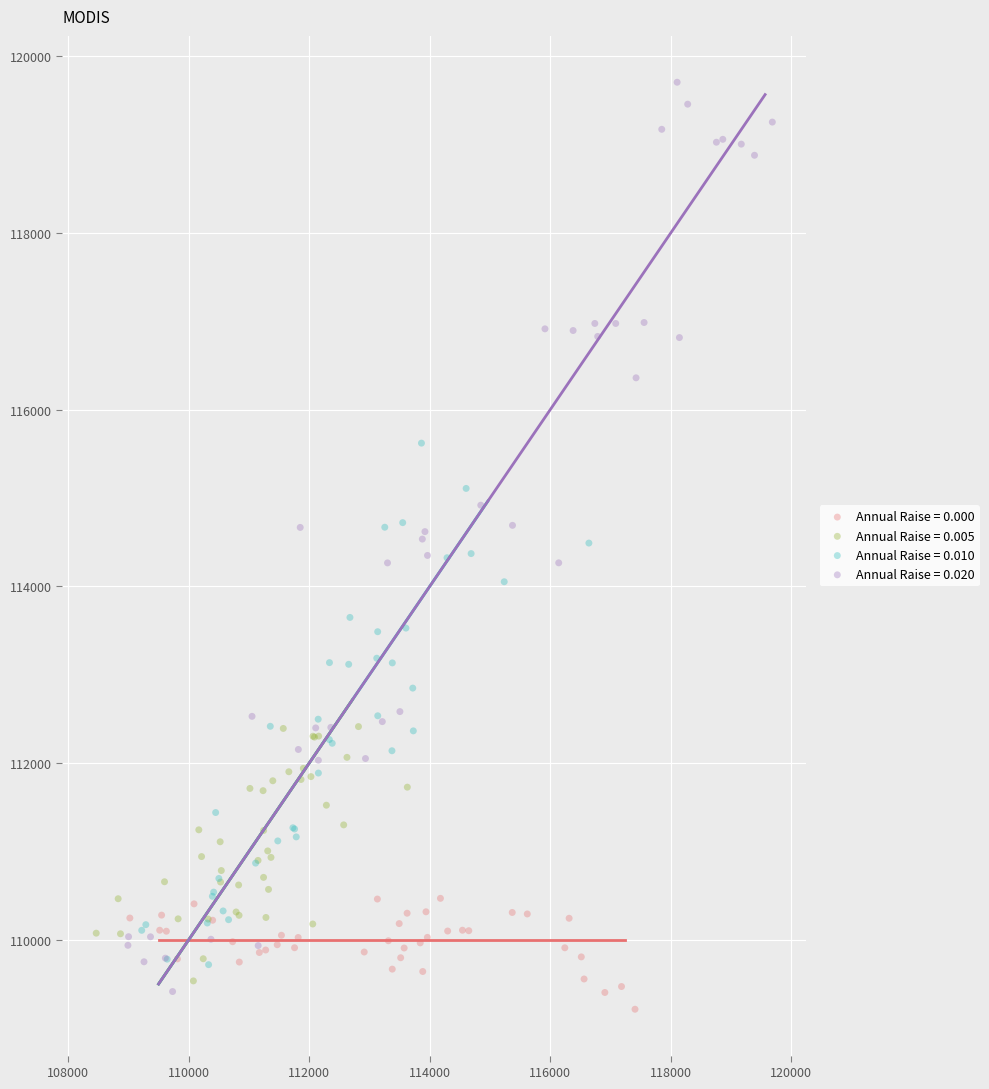

Which series contains the lowest Y value?

Annual Raise = 0.000